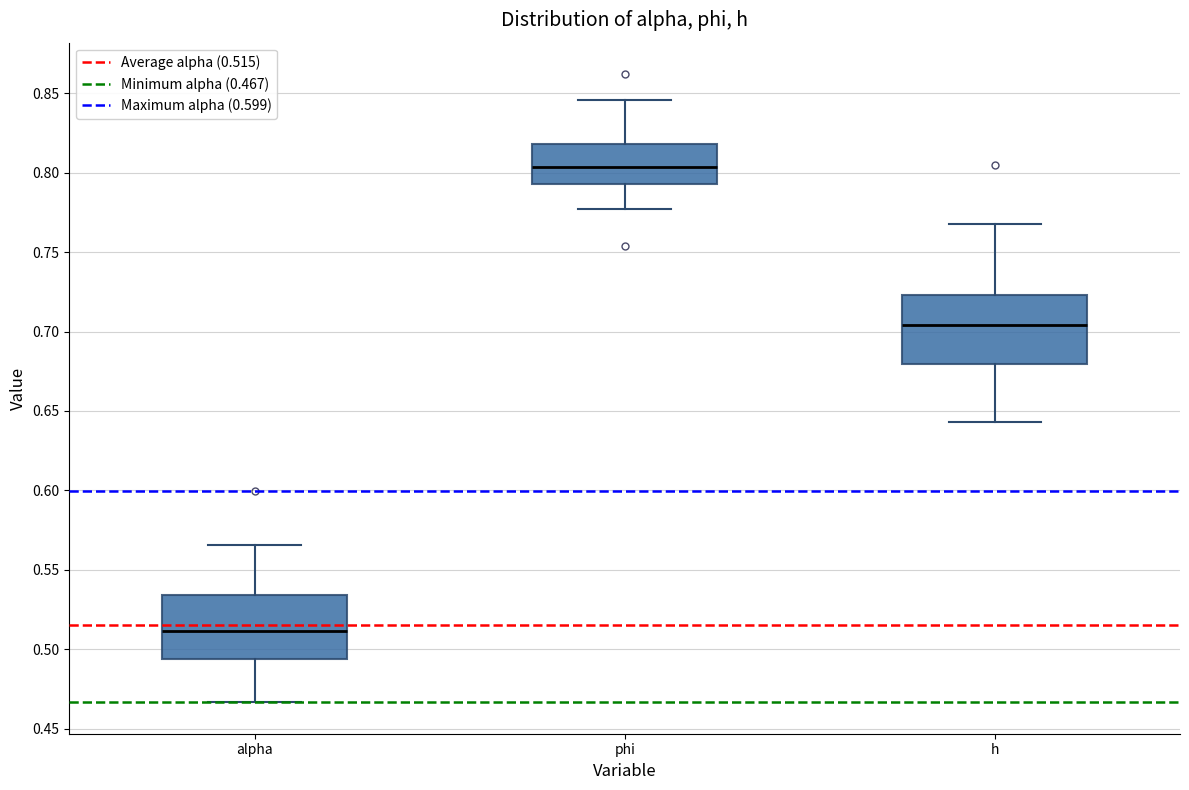

Where is the lower edge of the box for alpha on the y-axis? The values are not printed on the chart, so give them approximately, as read against the axis.

0.495